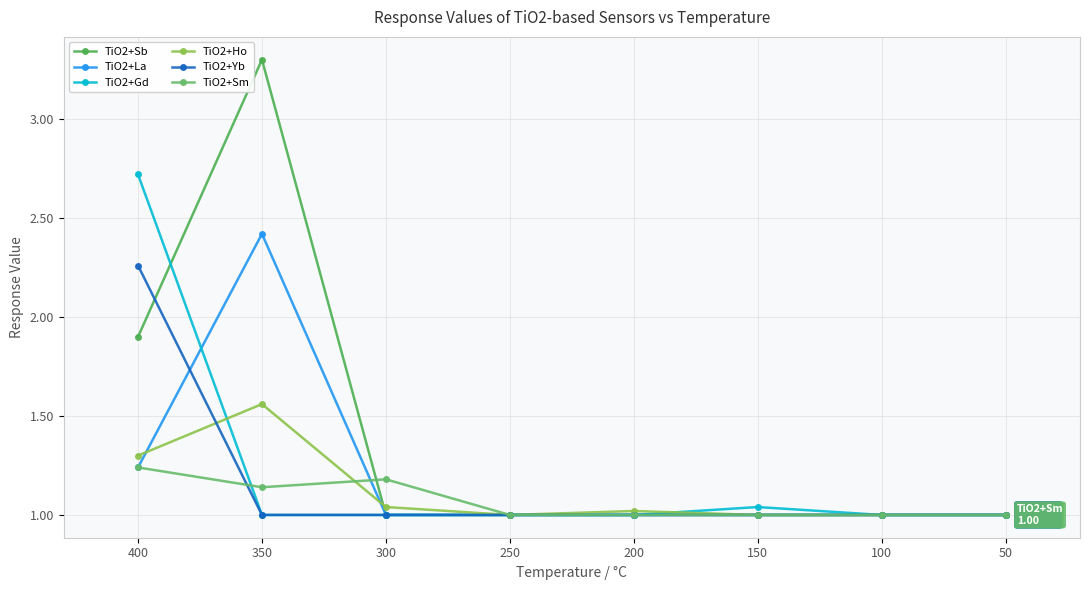

Which has a higher value, 250 or 350?

350